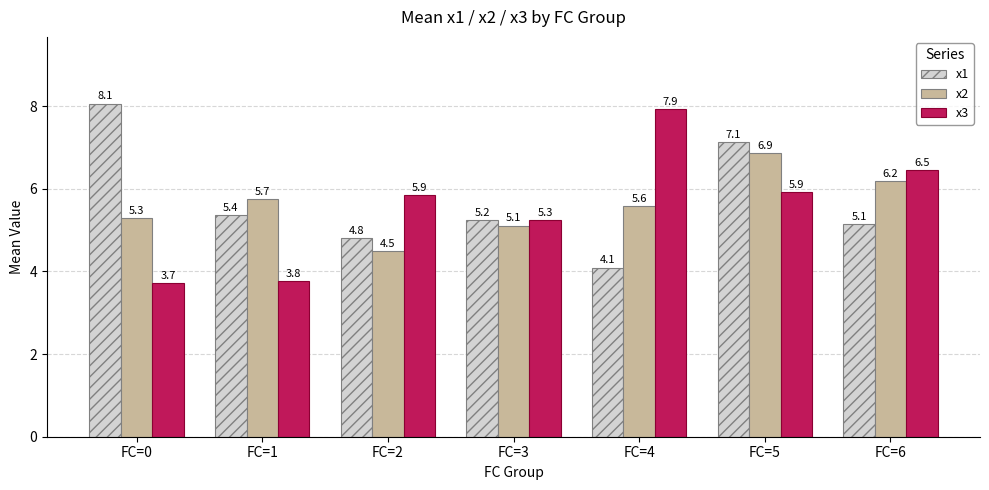

Reading right to left, what are all the values shown in this chart?

x1: FC=6=5.1	FC=5=7.1	FC=4=4.1	FC=3=5.2	FC=2=4.8	FC=1=5.4	FC=0=8.1
x2: FC=6=6.2	FC=5=6.9	FC=4=5.6	FC=3=5.1	FC=2=4.5	FC=1=5.7	FC=0=5.3
x3: FC=6=6.5	FC=5=5.9	FC=4=7.9	FC=3=5.3	FC=2=5.9	FC=1=3.8	FC=0=3.7